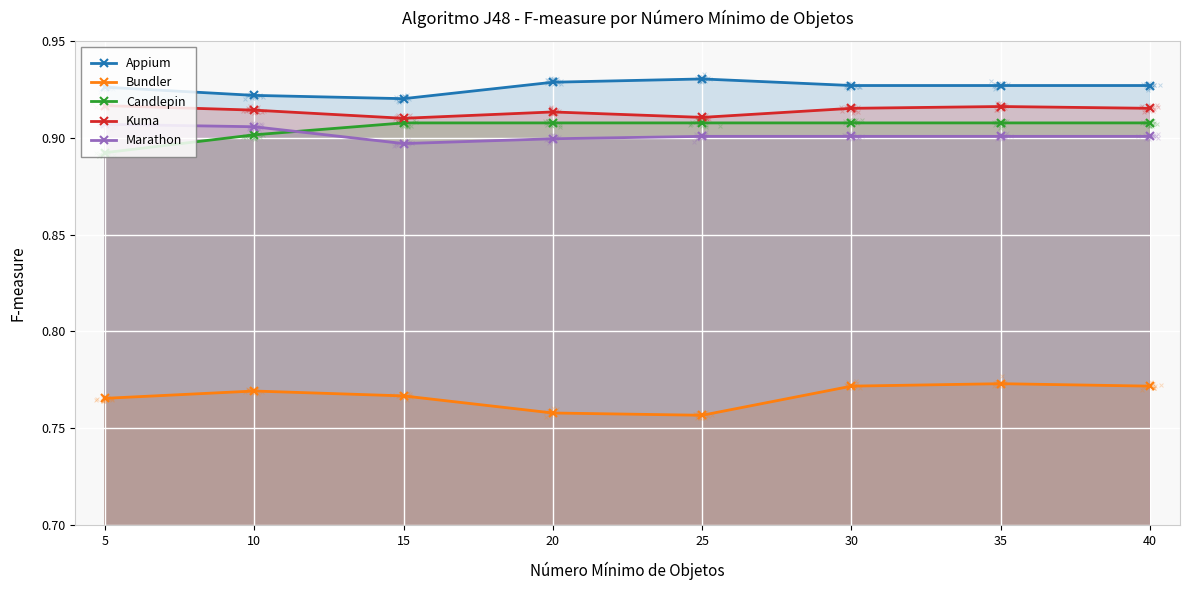

Which series has the largest total across all categories?

Appium